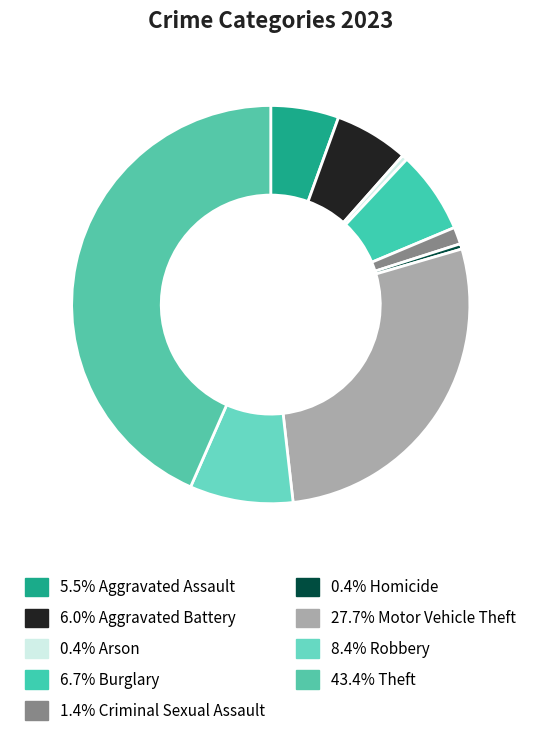

Count the number of slices in the pie.

9